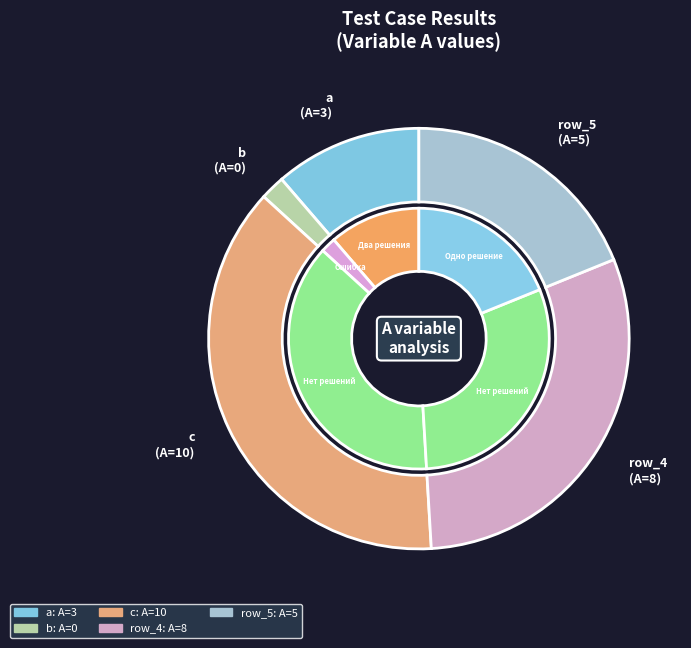

How many segments does this pie chart have?

5